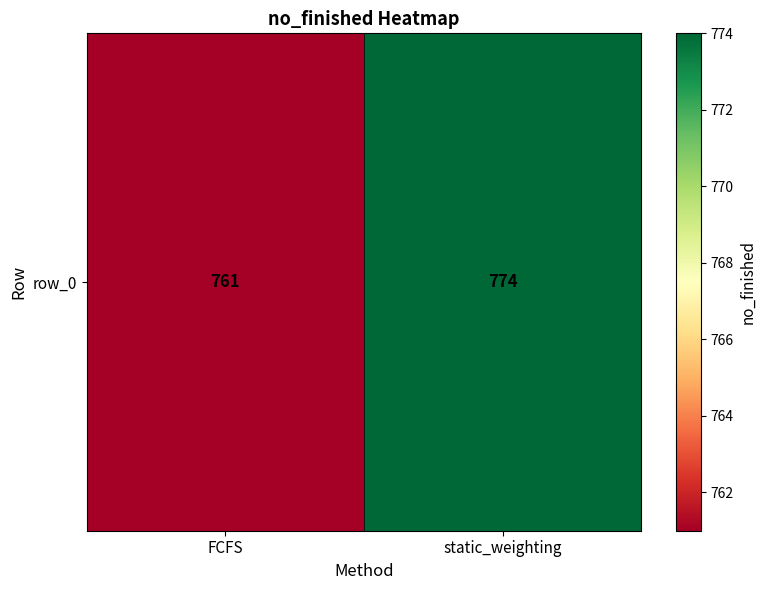

Rank the categories by value from highest to lowest.

static_weighting, FCFS